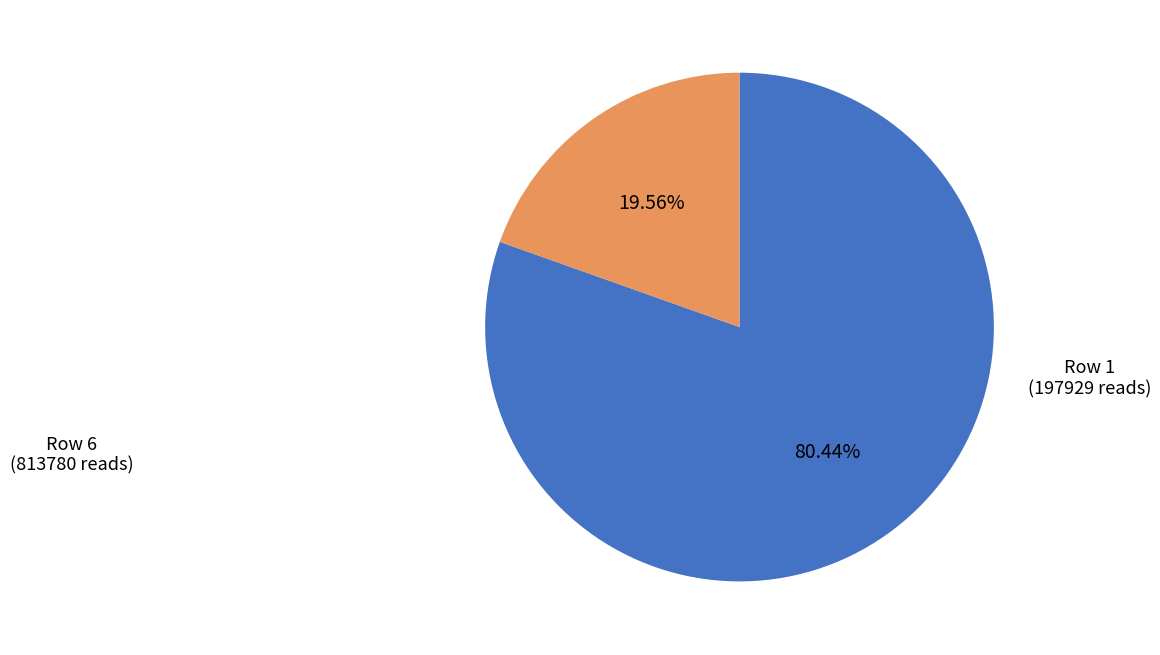

Is there a majority slice in this chart?

Yes